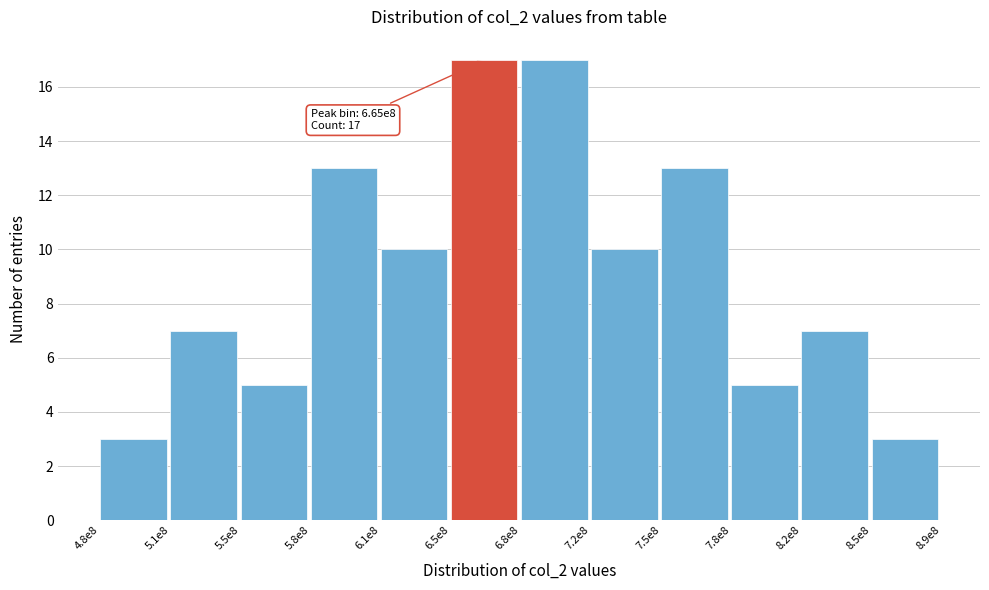

Reading right to left, transcribe all the data shown in this chart.

3	7	5	13	10	17	17	10	13	5	7	3